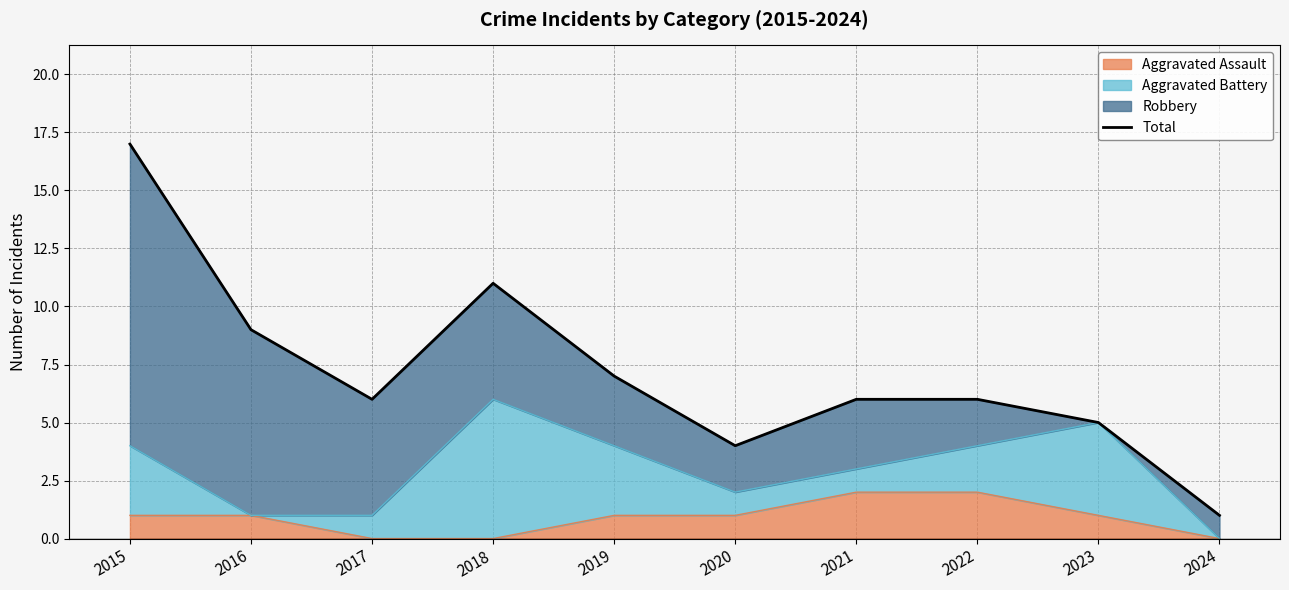

How many interior local valleys (lower than both neighbors) does the data have?

2